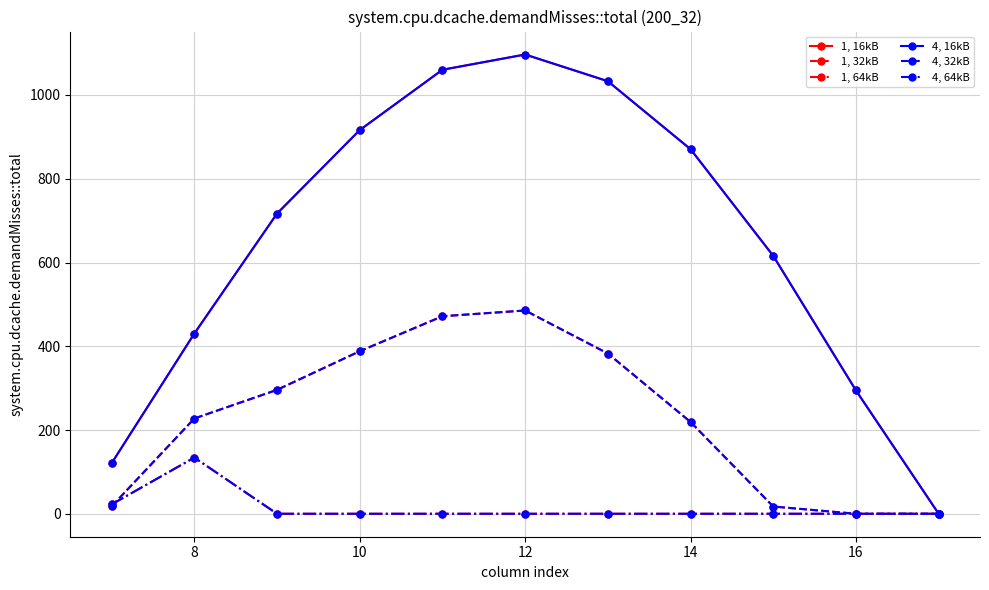

Is this an area chart (filled region under the line)?

No